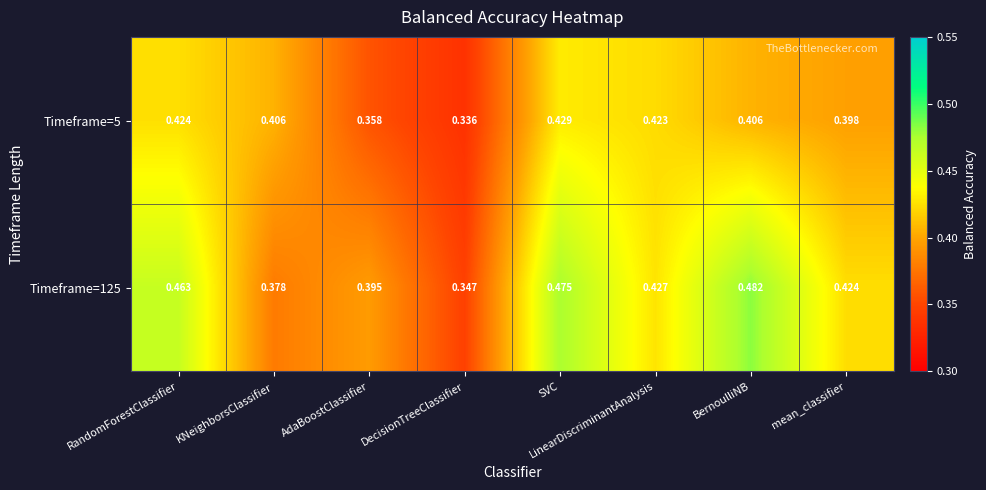

Rank the series at mean_classifier from lowest to highest value.

Timeframe=5, Timeframe=125